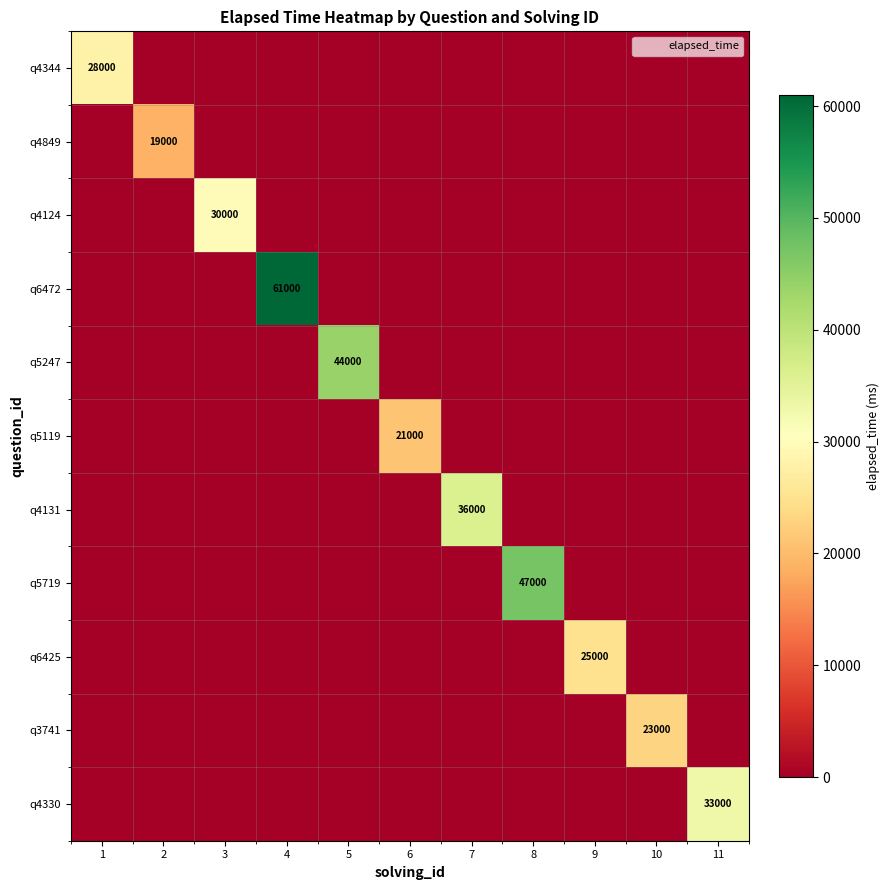

Is it true that q6425 equals 15146 at 2?

False